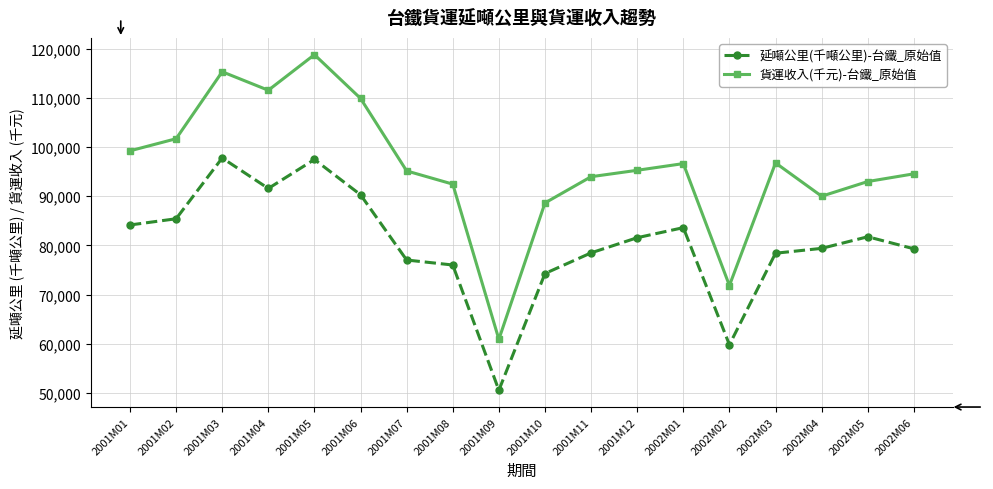

Read the 貨運收入(千元)-台鐵_原始值 value at 2002M06, to the nearest 100.

94600